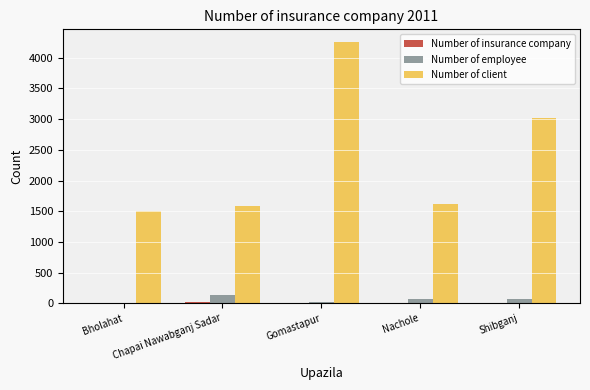

Which series changed the most between Gomastapur and Shibganj?

Number of client